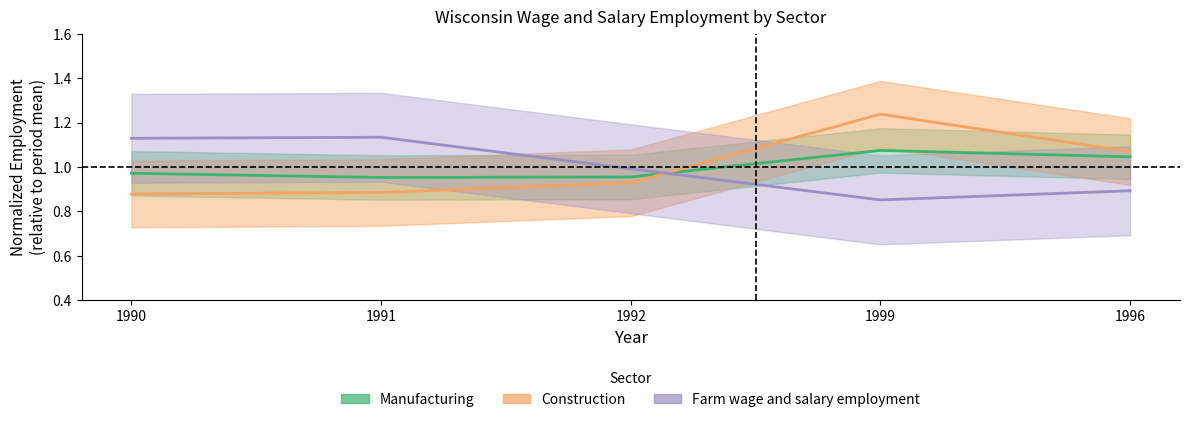

Is the value of Nonfarm wage and salary employment at 1992 greater than the value of Manufacturing at 1991?

No